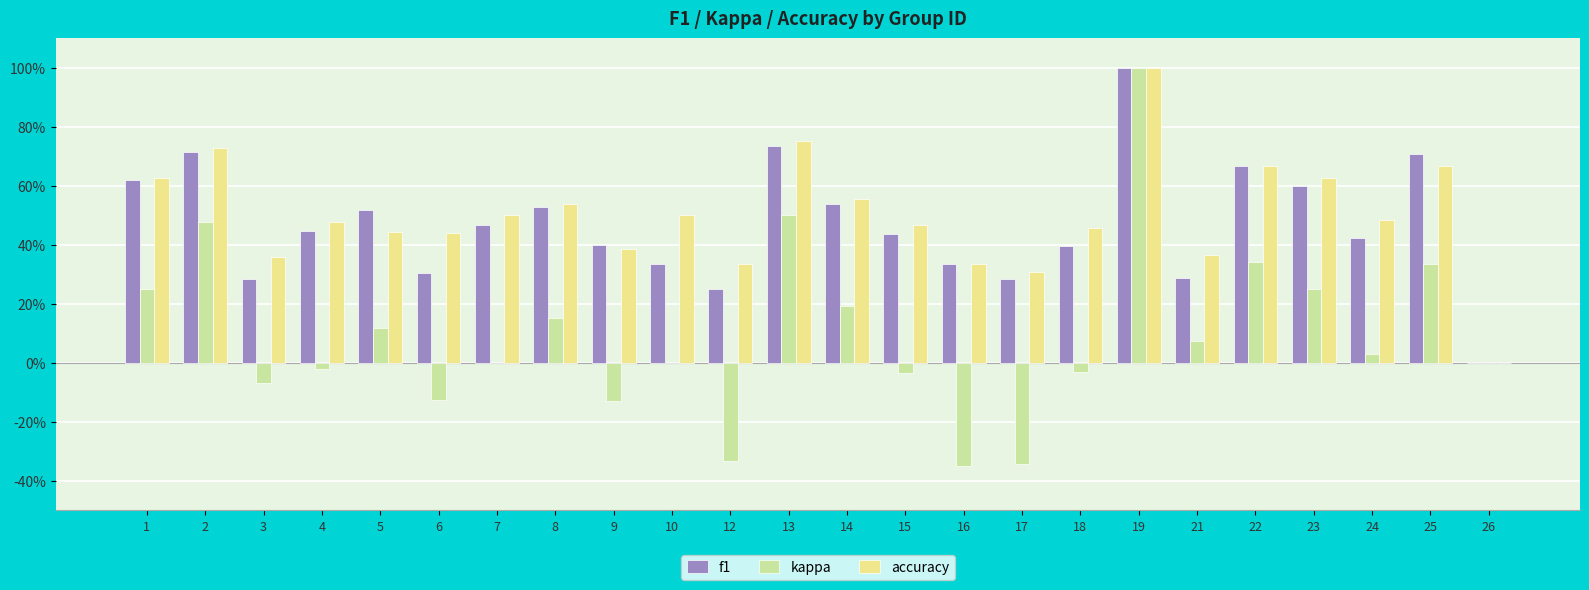

What is the difference between the highest and lowest values at 4?

0.5